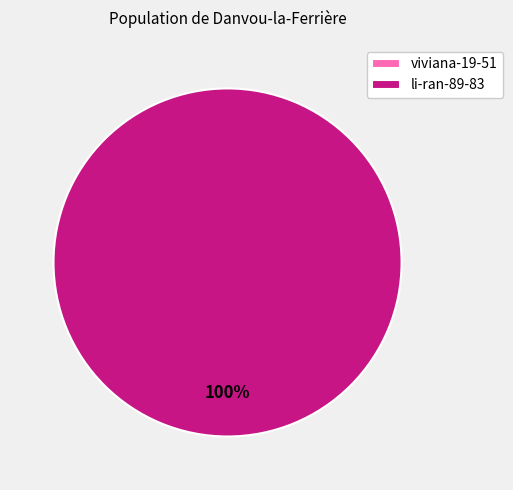

What percentage is NOT represented by viviana-19-51?

100.0%